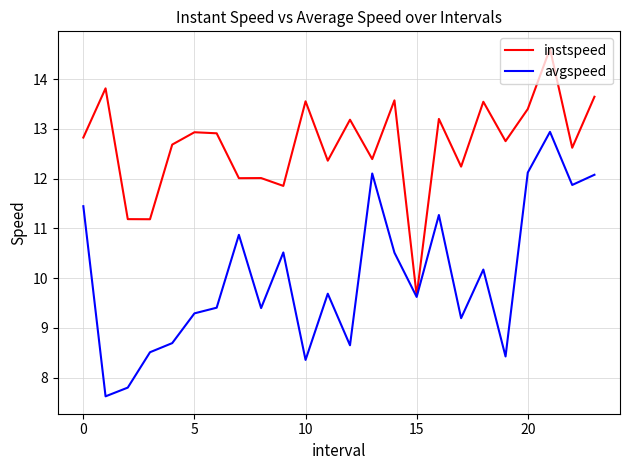

Which series has the largest total across all categories?

instspeed